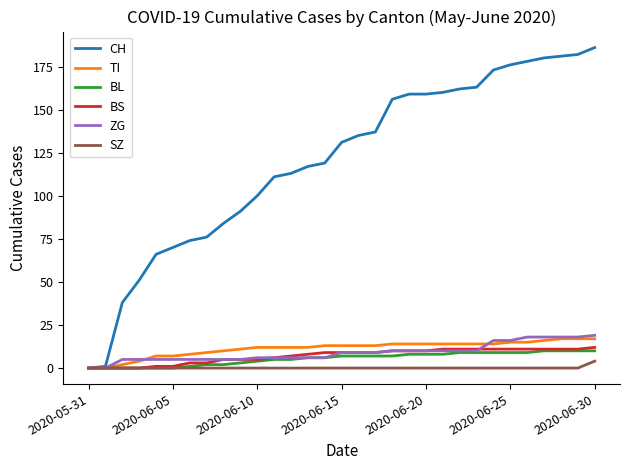

Which series has the largest total across all categories?

CH